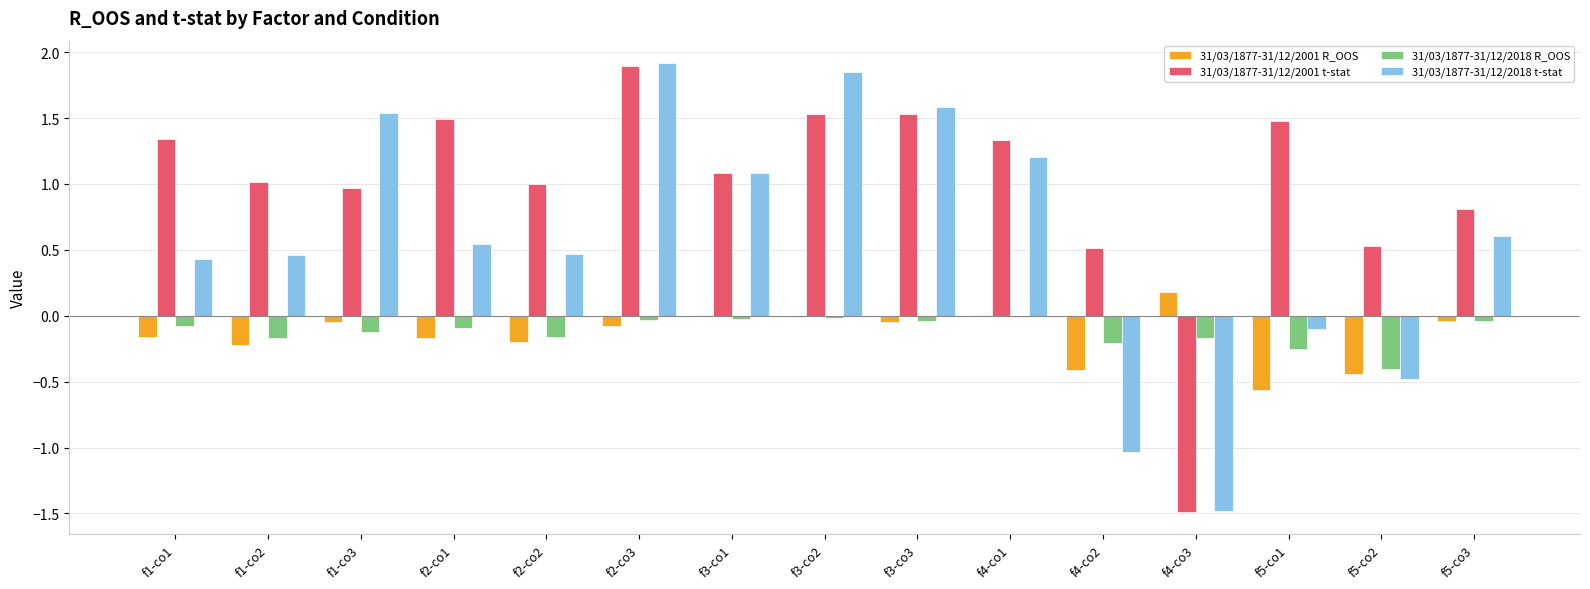

What is the greatest value displayed?

1.9